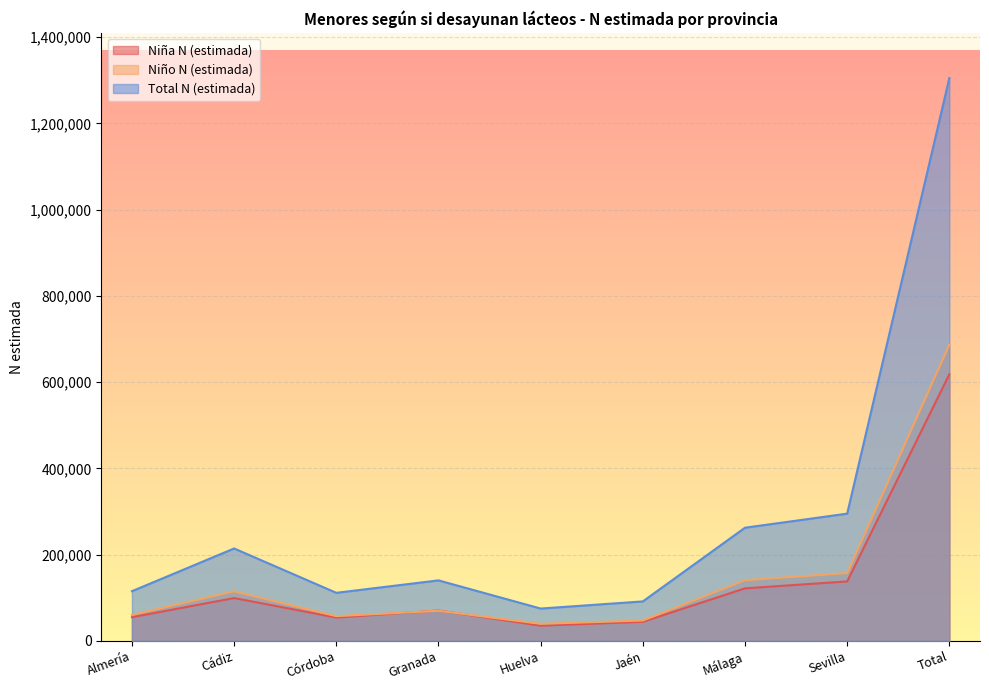

What is the difference between the highest and lowest values at Málaga?

140572